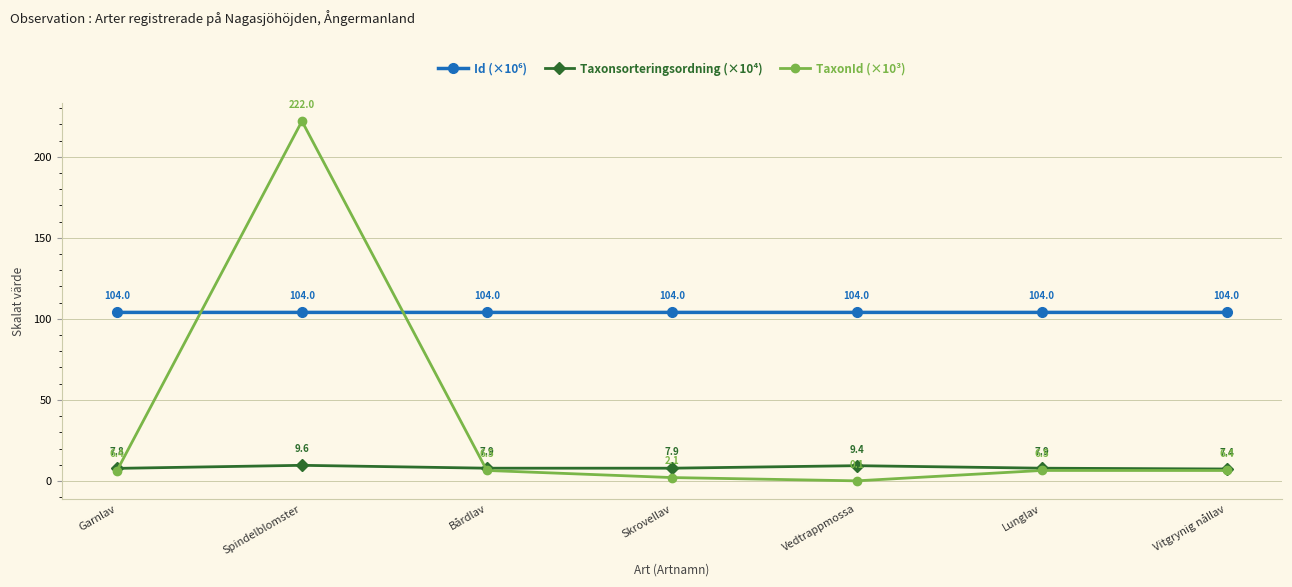

Where is the first local maximum for Taxonsorteringsordning (×10⁴)?

Spindelblomster